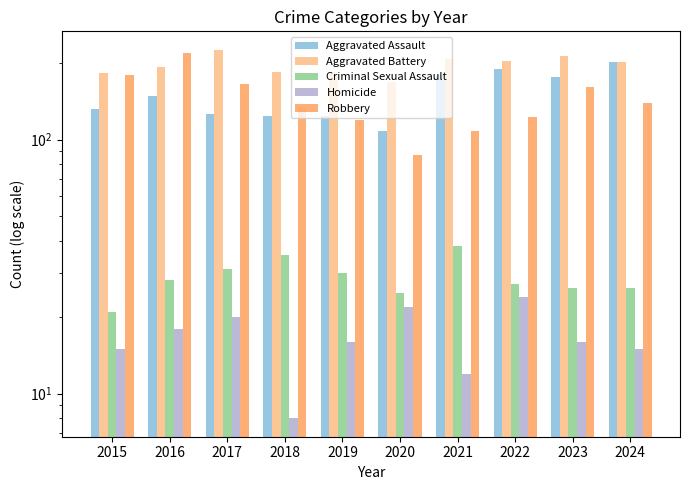

Which category has the lowest value across all series?

2018